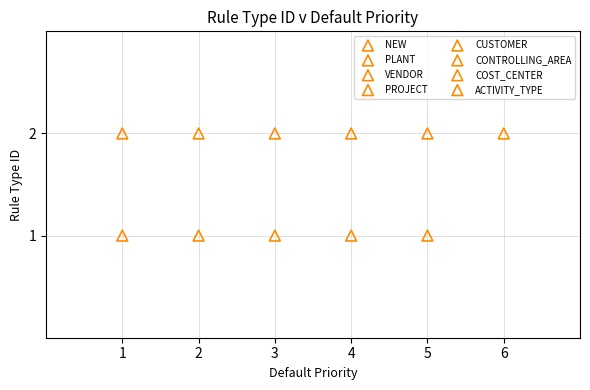

What are all the series names shown in the legend?

NEW, PLANT, VENDOR, PROJECT, CUSTOMER, CONTROLLING_AREA, COST_CENTER, ACTIVITY_TYPE